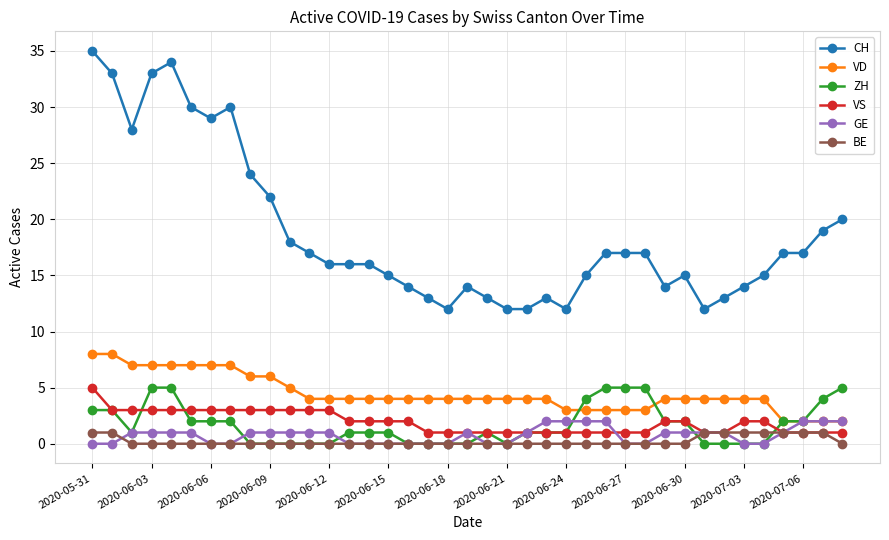

Which series has the widest spread of values?

CH